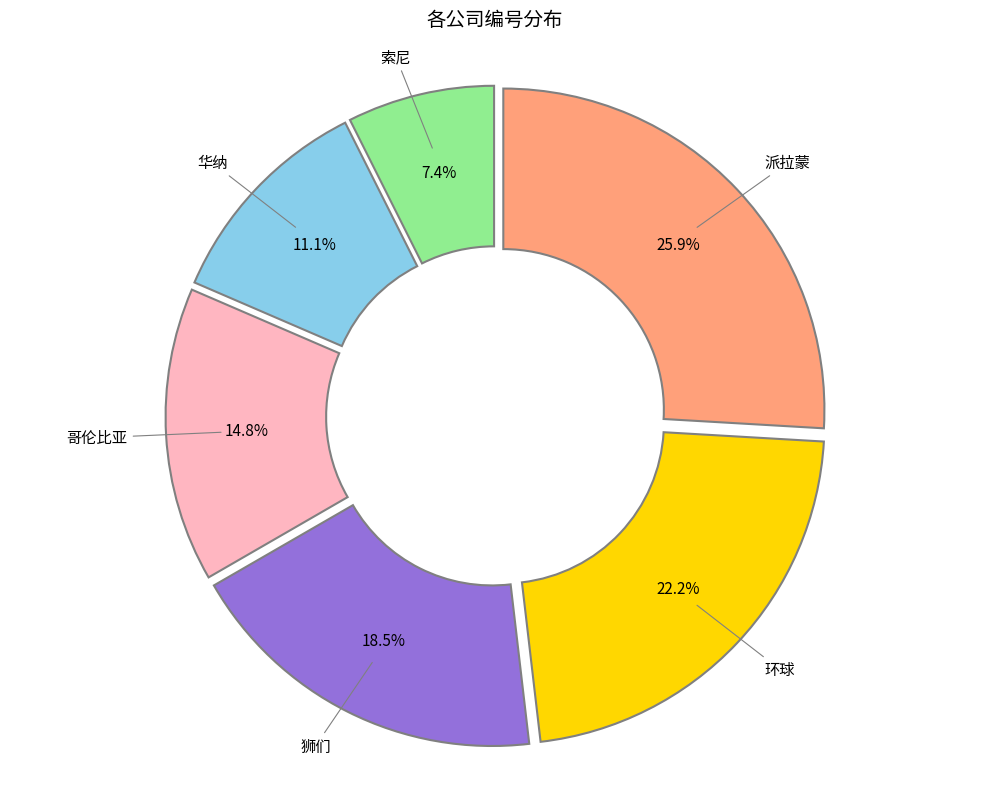

Does any single category account for the majority?

No